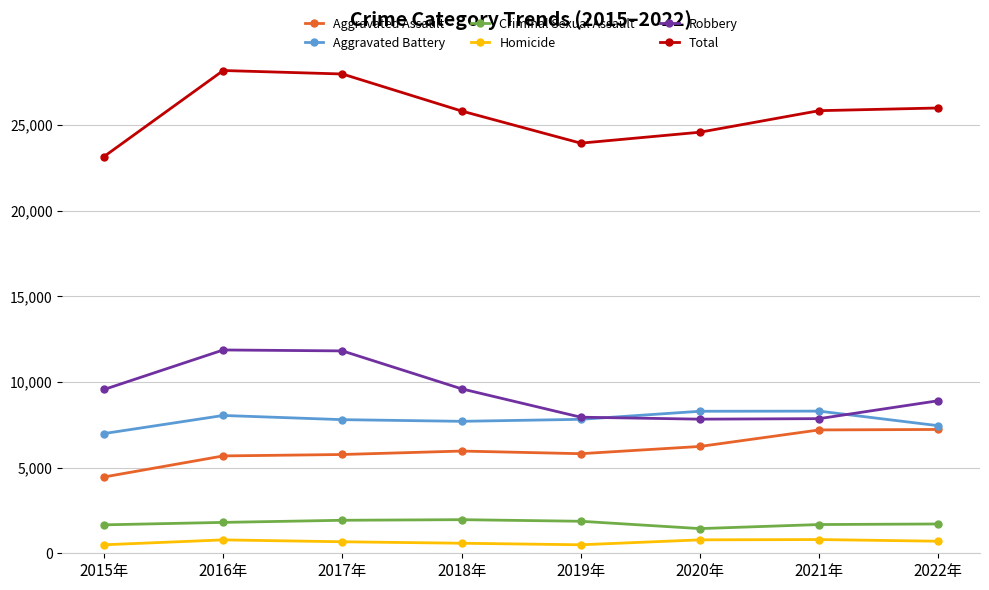

Which series has the widest spread of values?

Total